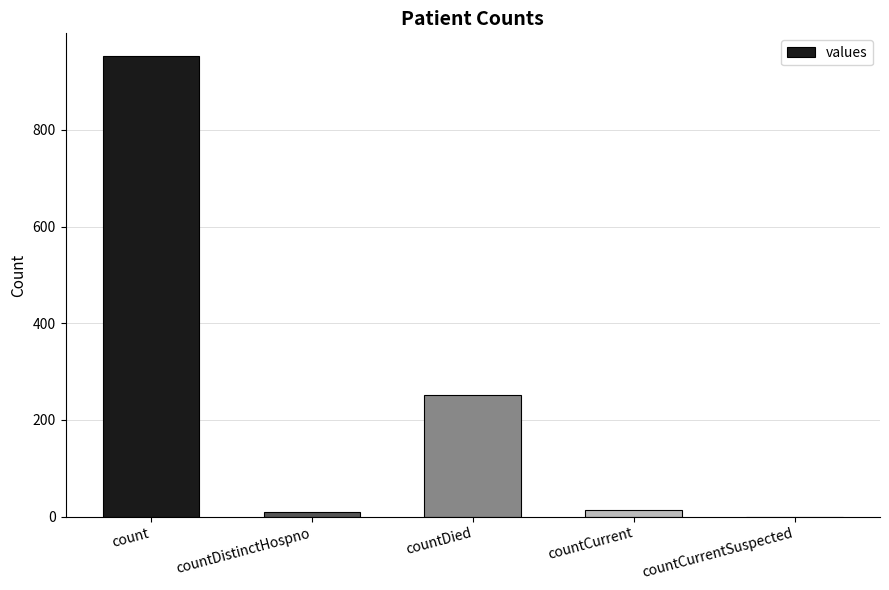

What value does the data have at countDied, to the nearest 10?

250